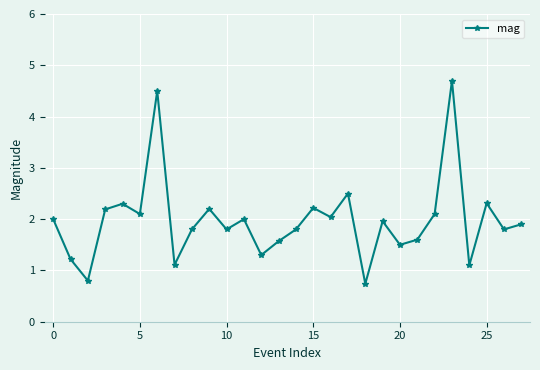

What is the minimum value shown in the chart?

0.7